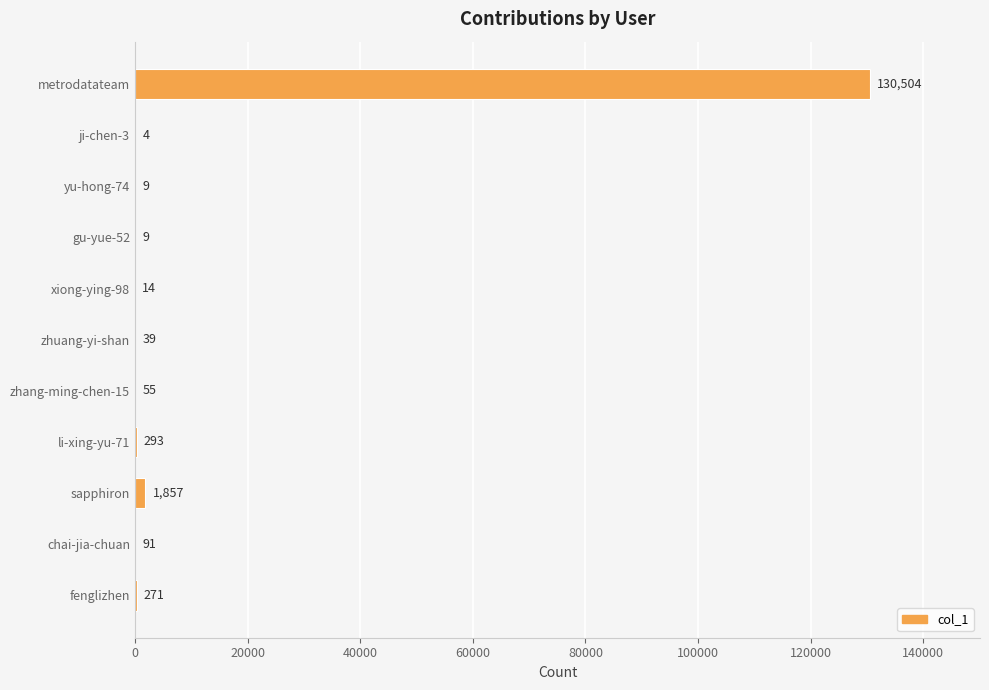

At which label is the value closest to 65254?

sapphiron